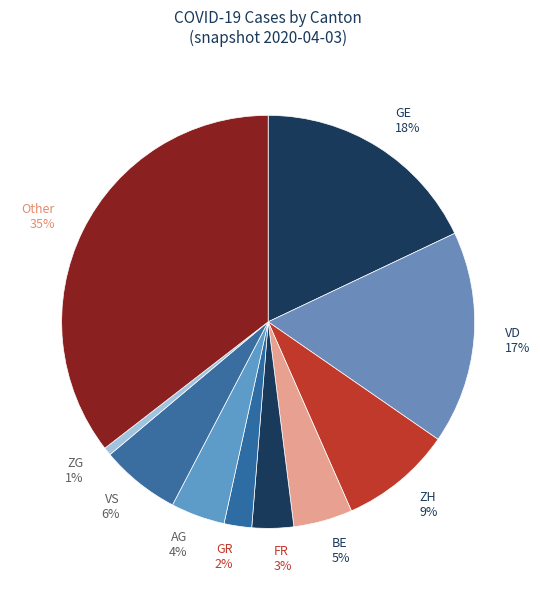

How many segments does this pie chart have?

10